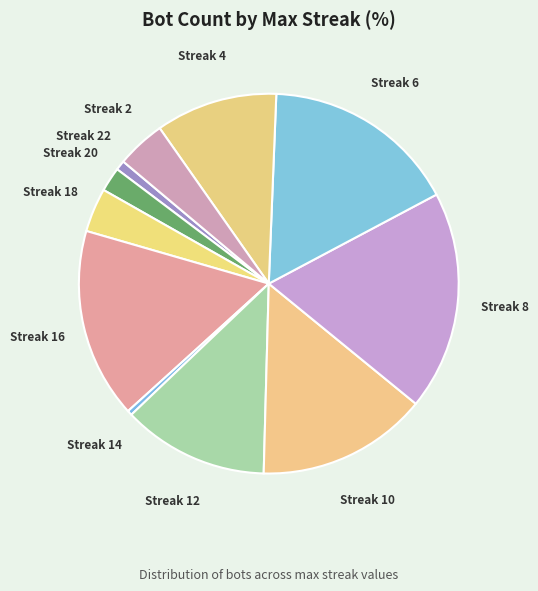

Rank the categories by value from lowest to highest.

14, 22, 20, 18, 2, 4, 12, 10, 16, 6, 8